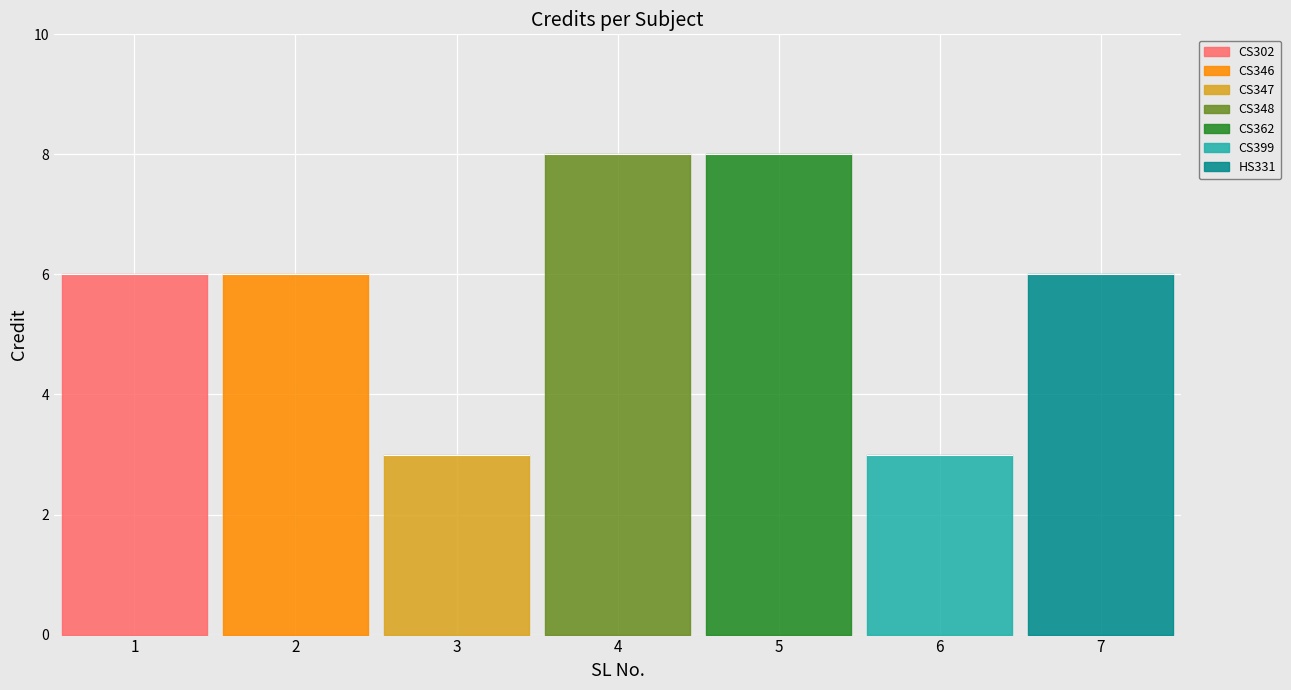

How many data points are less than 6?

2